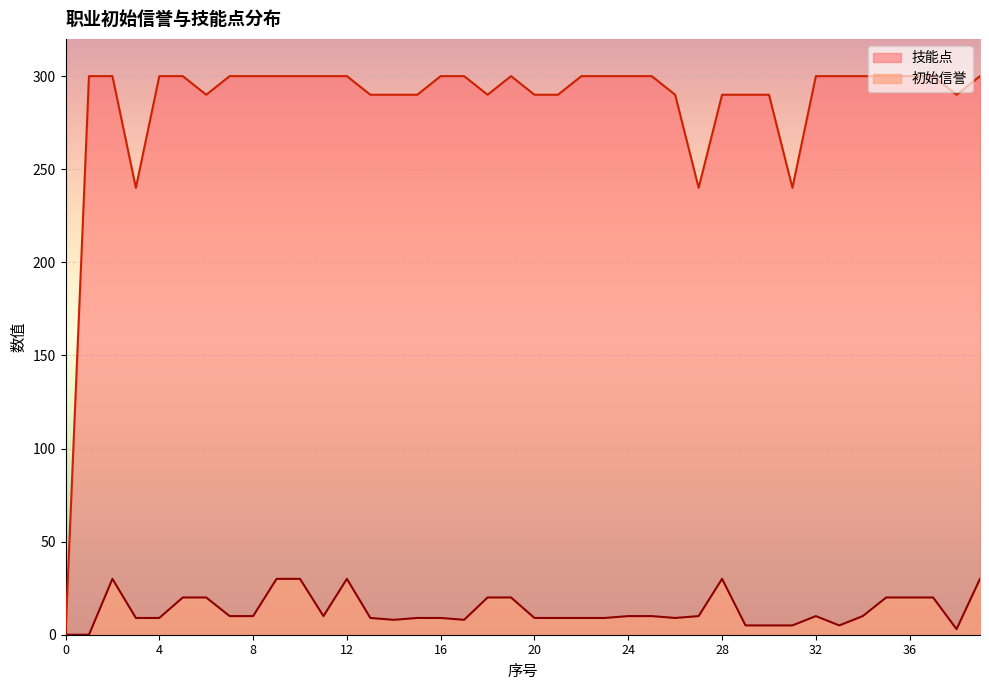

What value does the 技能点 series have at 26, to the nearest 50?

300